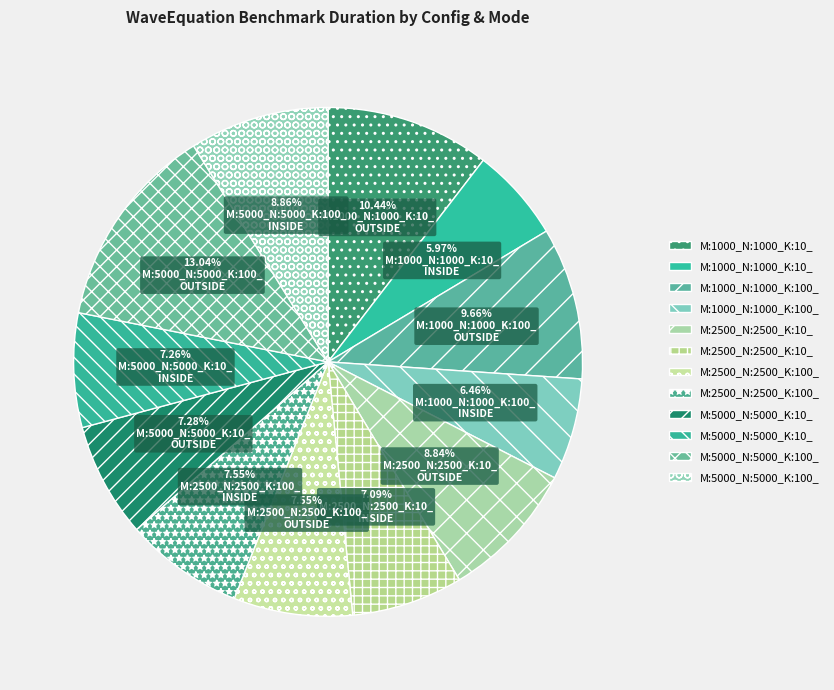

How many slices are in this pie chart?

12